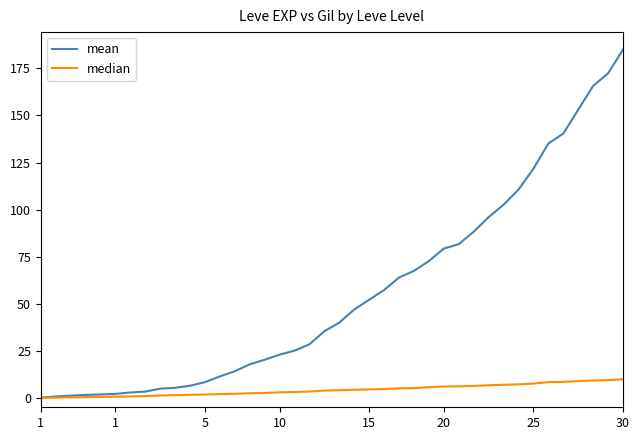

Rank the series by their average value, from highest to lowest.

mean, median